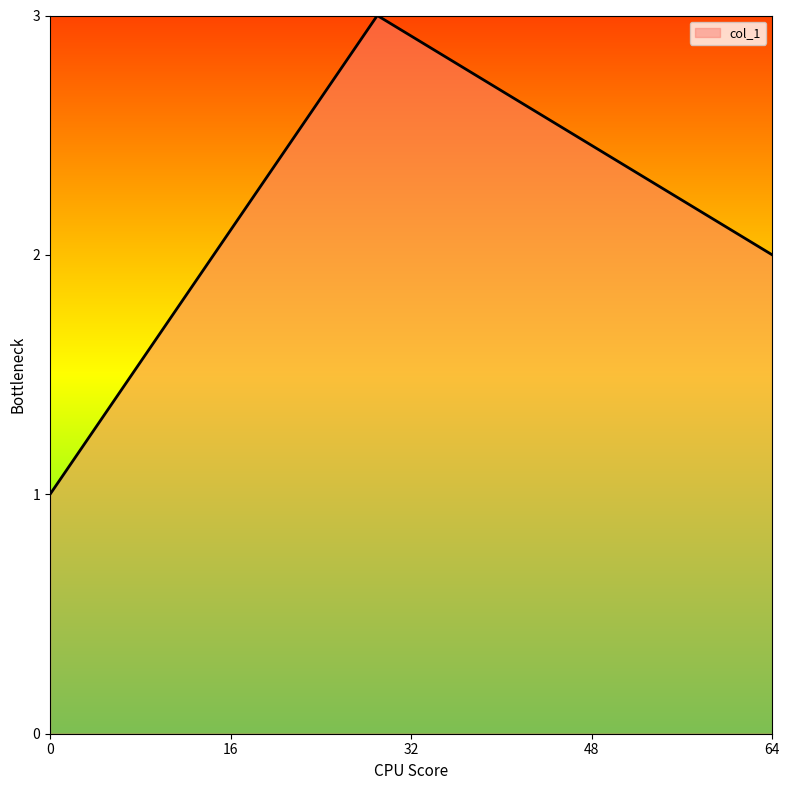

What is the sum of all values?

6